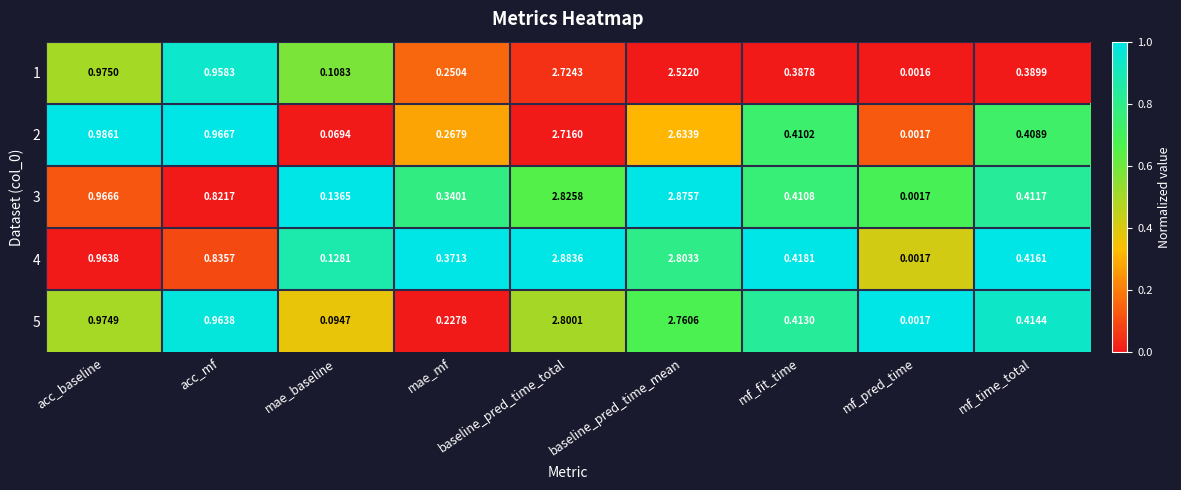

Which series has the largest total across all categories?

4